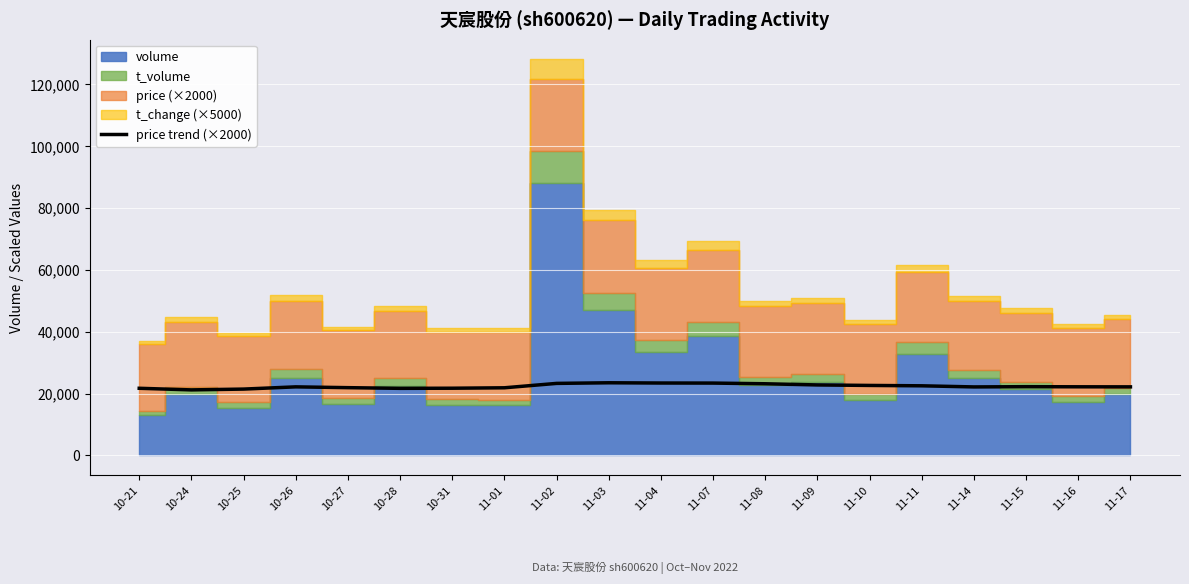

At which category does the chart reach its peak across all series?

11-03